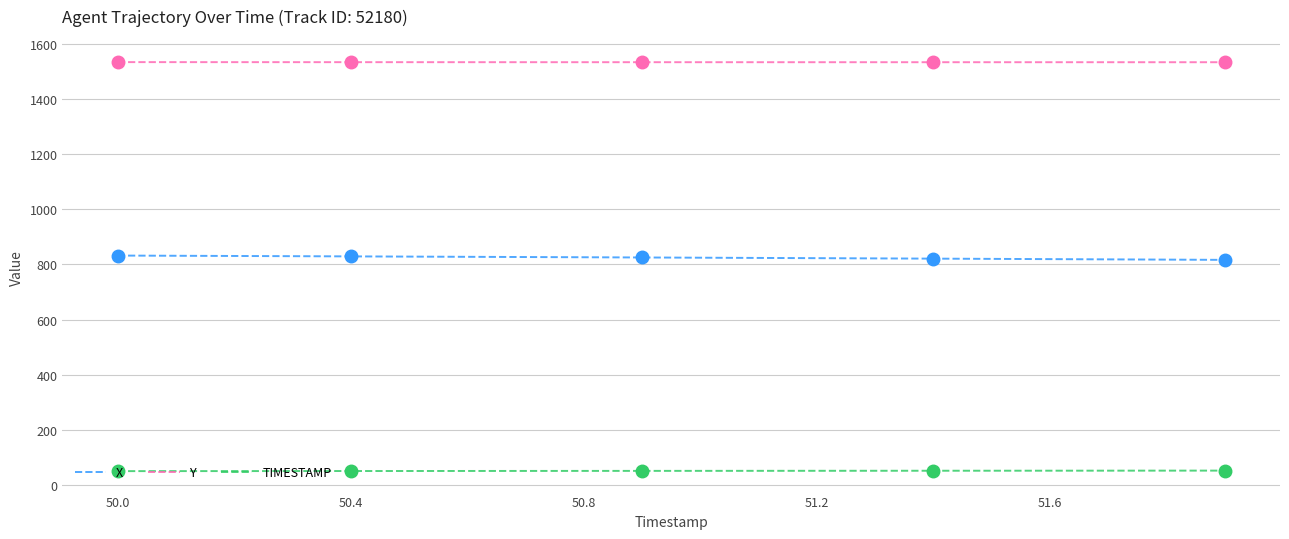

List the series in order of their overall mean, highest first.

Y, X, TIMESTAMP